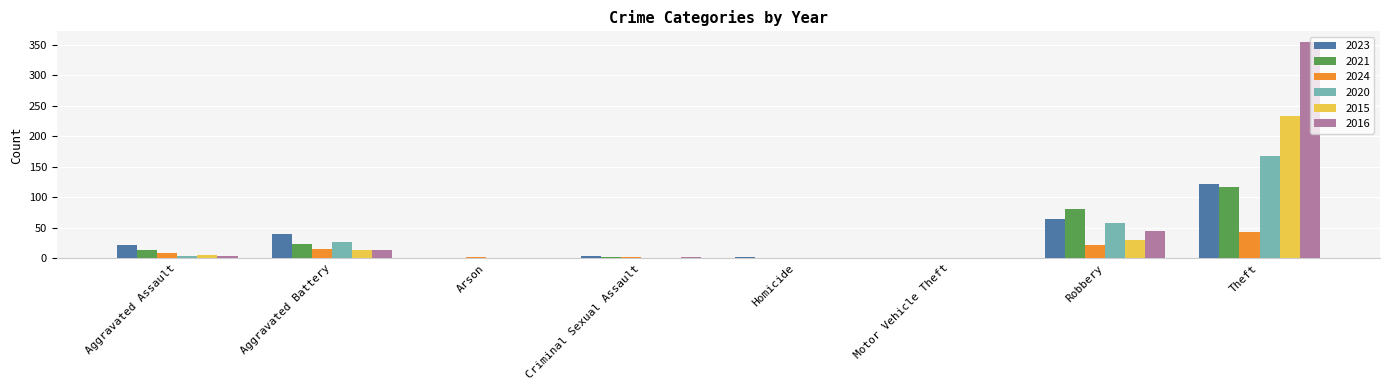

Is it true that 2016 equals 354 at Theft?

True